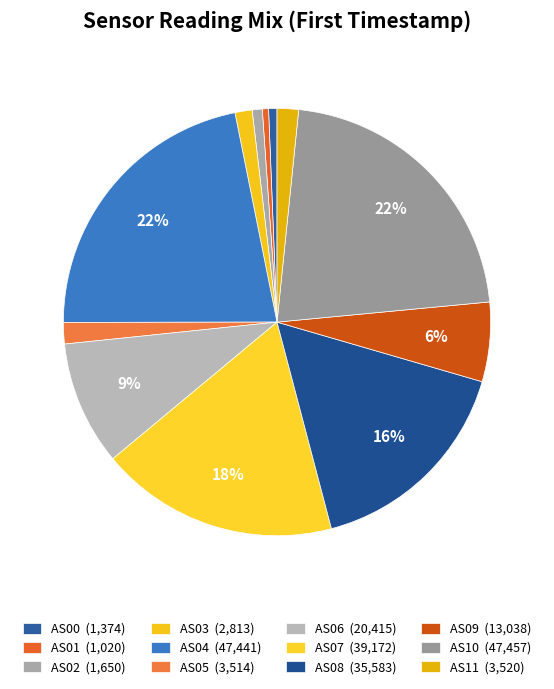

Rank the categories by value from highest to lowest.

AS10, AS04, AS07, AS08, AS06, AS09, AS11, AS05, AS03, AS02, AS00, AS01